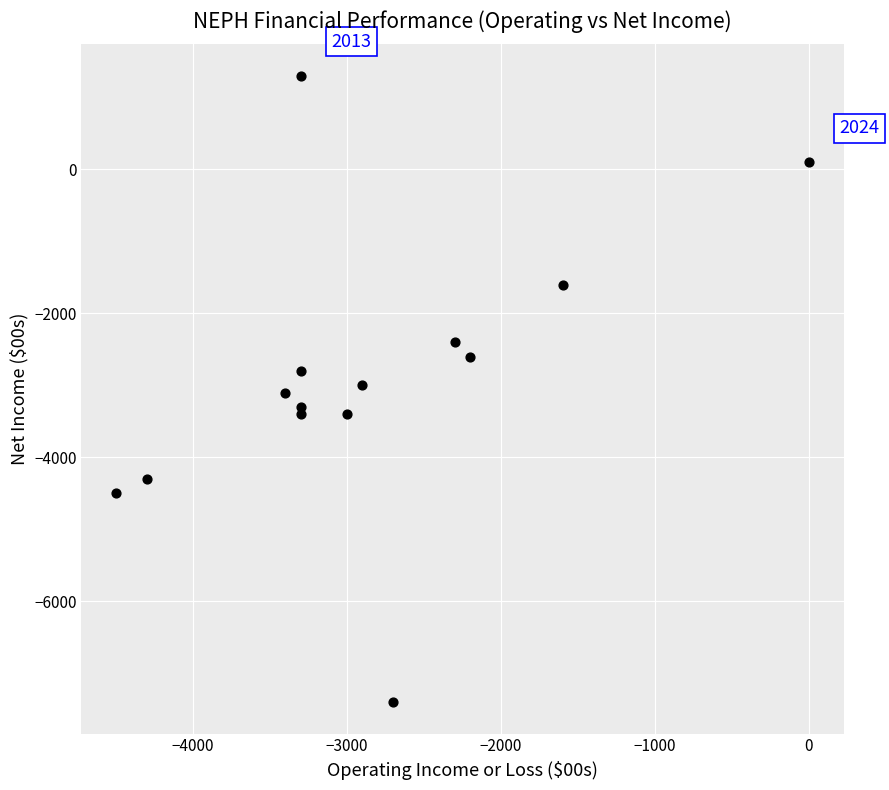

What is the range of Y values (max minus min)?

8700